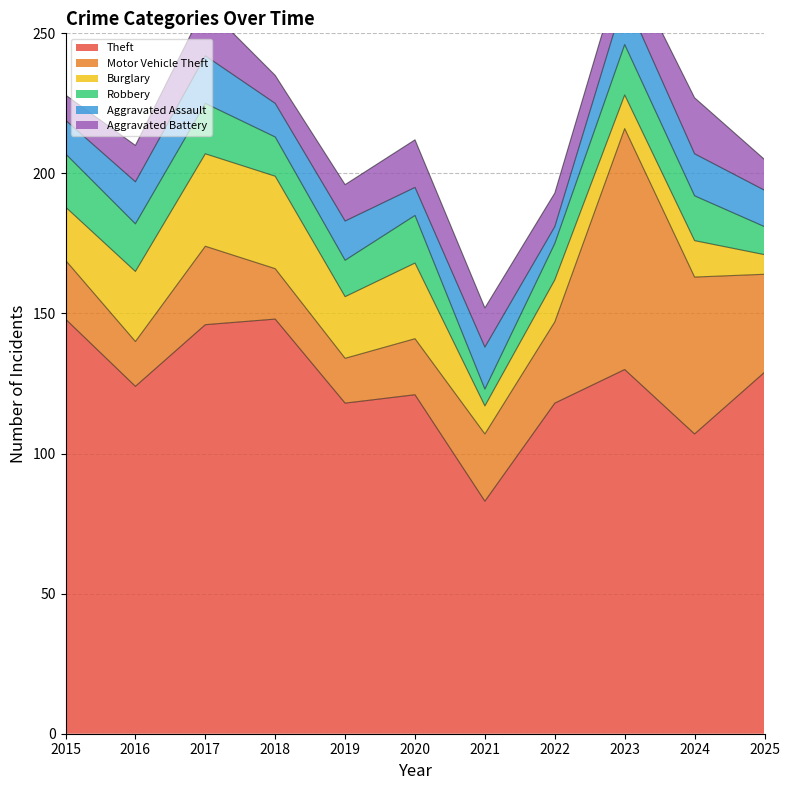

Which series has the largest total across all categories?

Theft